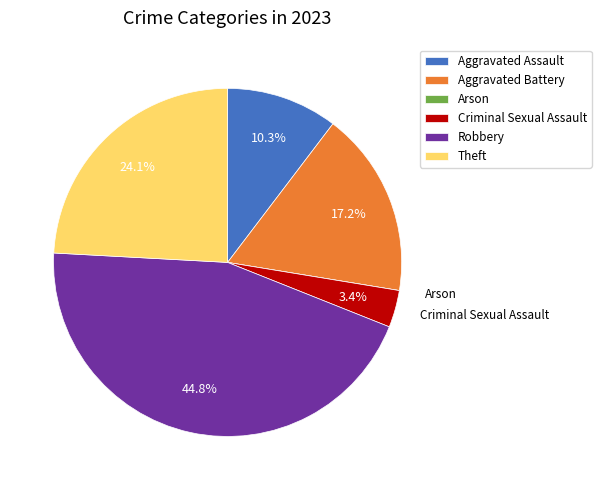

Combined, do Aggravated Battery and Criminal Sexual Assault account for over 50%?

No